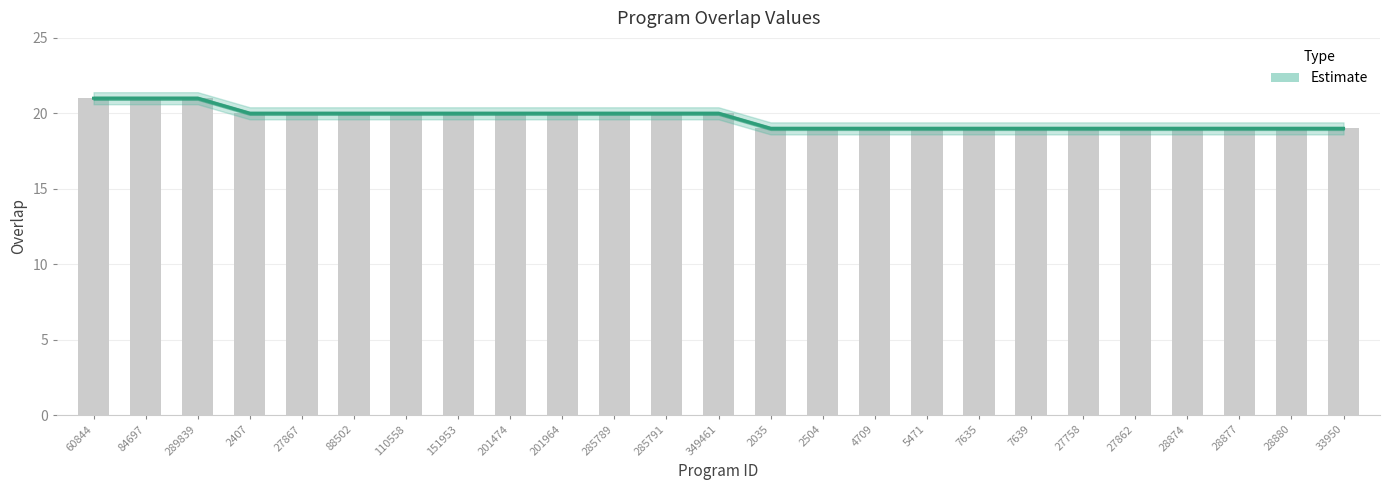

At which category does the chart reach its minimum across all series?

2035